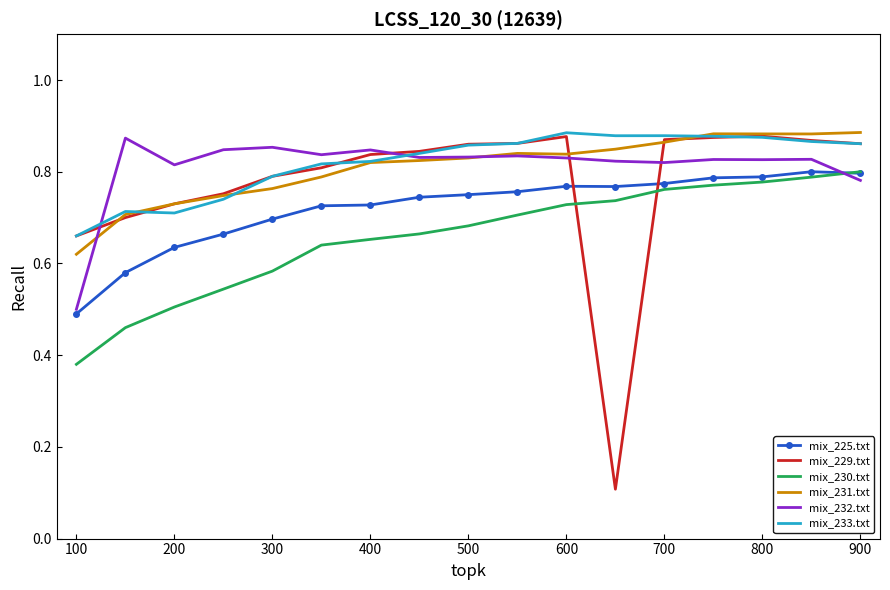

Which series has the largest range (max minus min)?

mix_229.txt